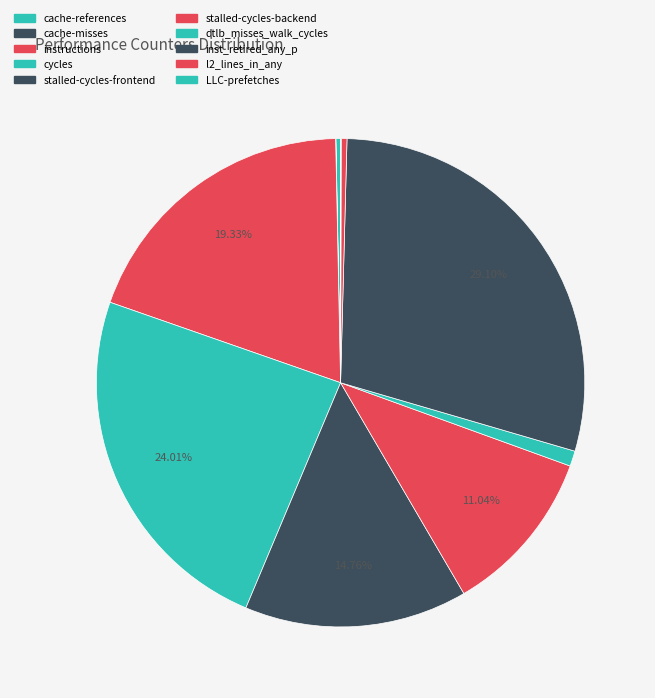

To the nearest percent, what is the average slice percentage?

10%